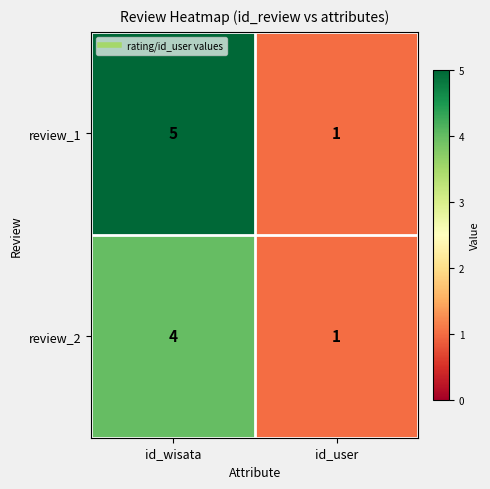

What is the sum of all review_2 values?

5